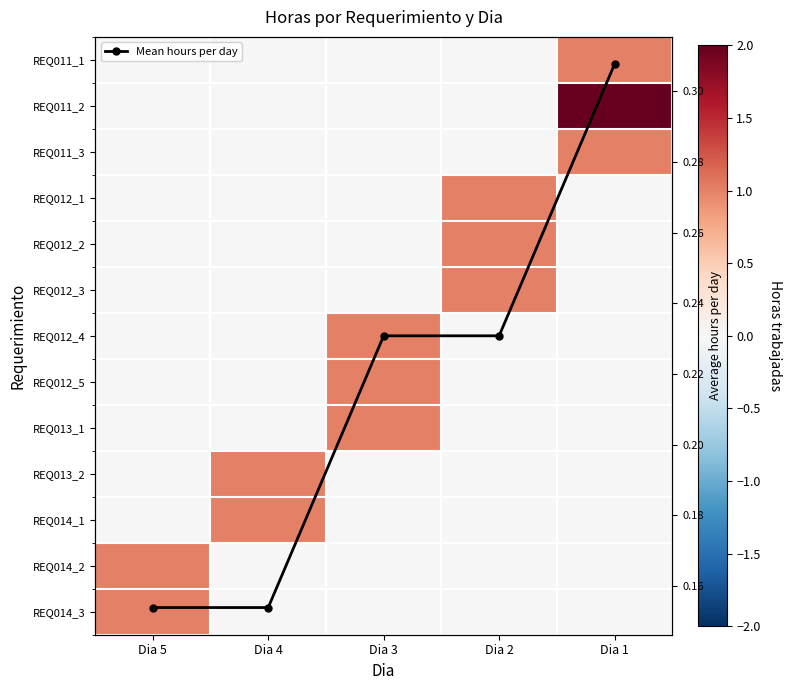

How many positive values does the REQ011_3 series have?

1